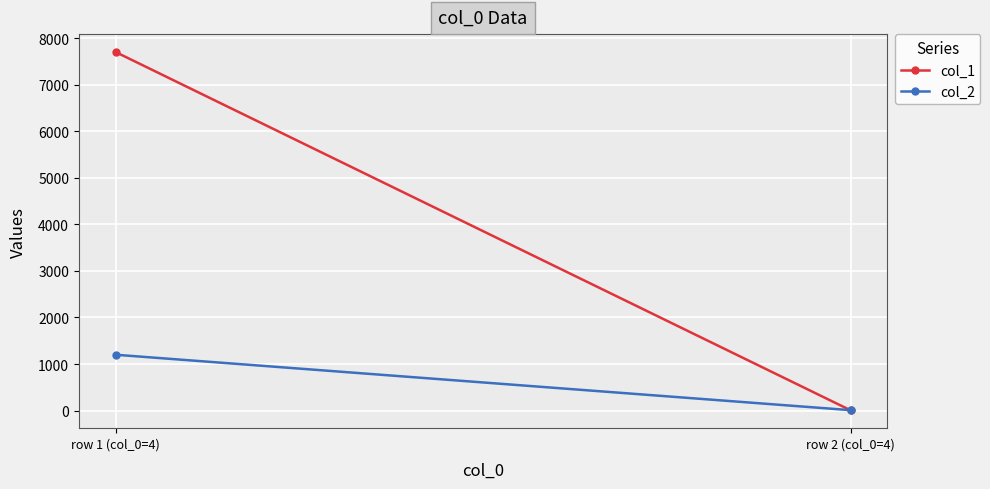

What is the highest value of the col_1 series?

7700